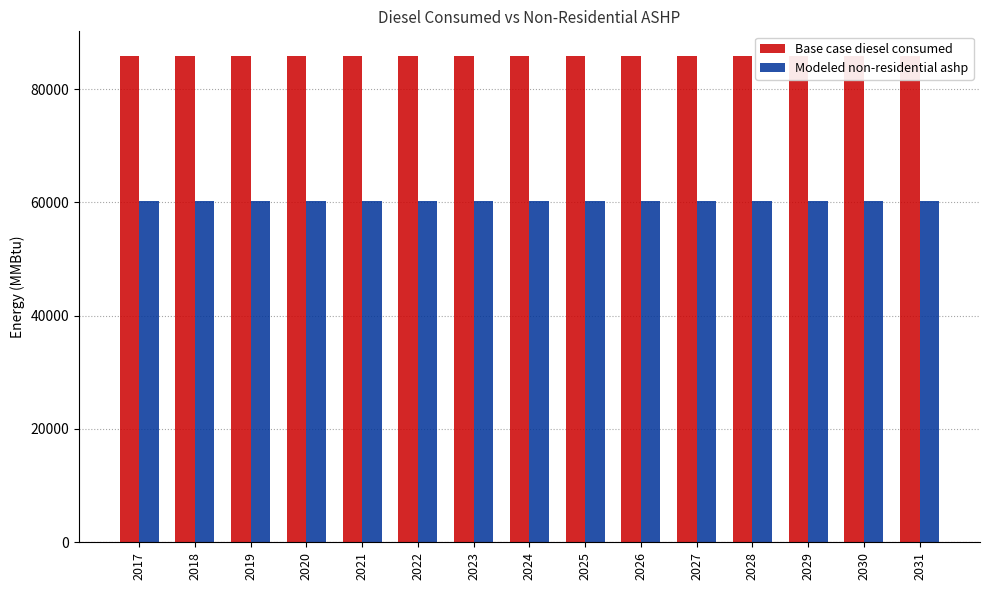

The Base case diesel consumed series shows 151841.9 at 2029. True or false?

False